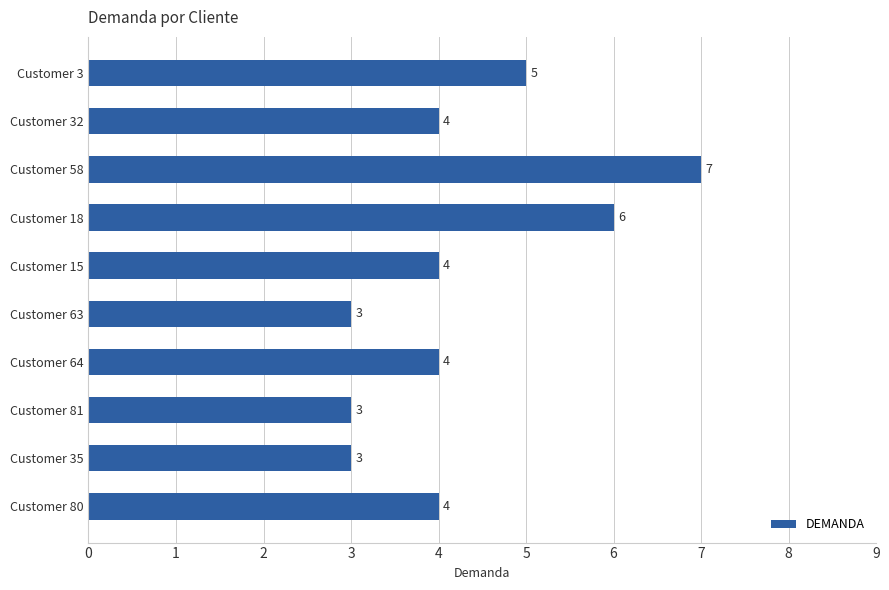

How many values are between 3 and 5?

8